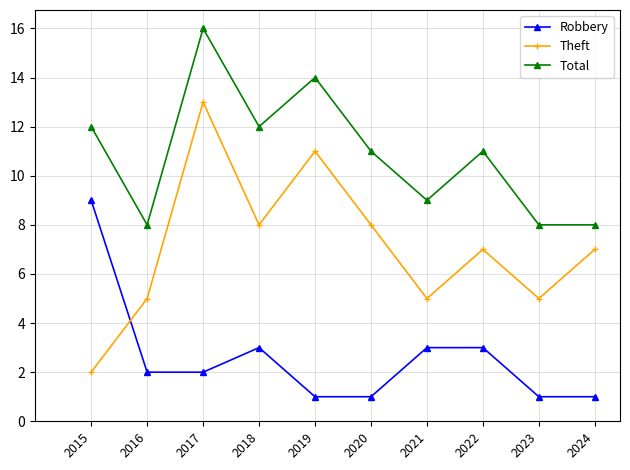

How many data points does each series have?

10